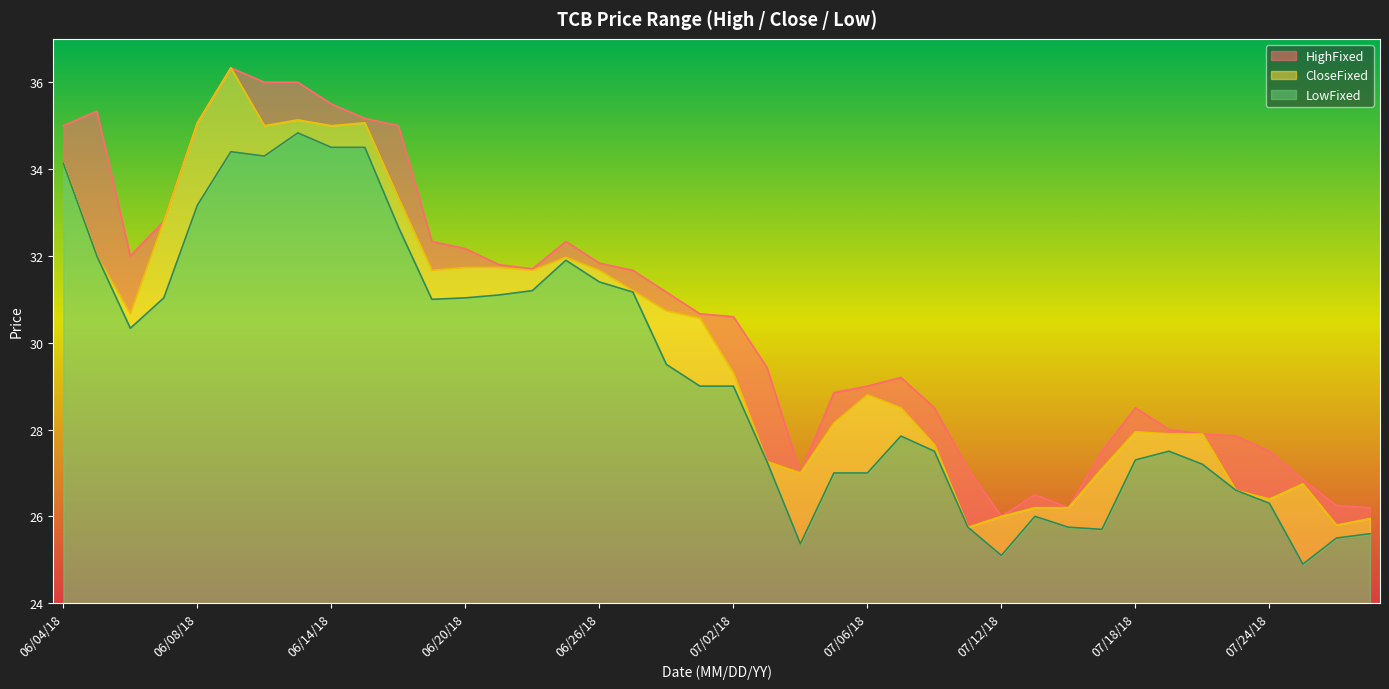

How many values in the CloseFixed series exceed 30?

20